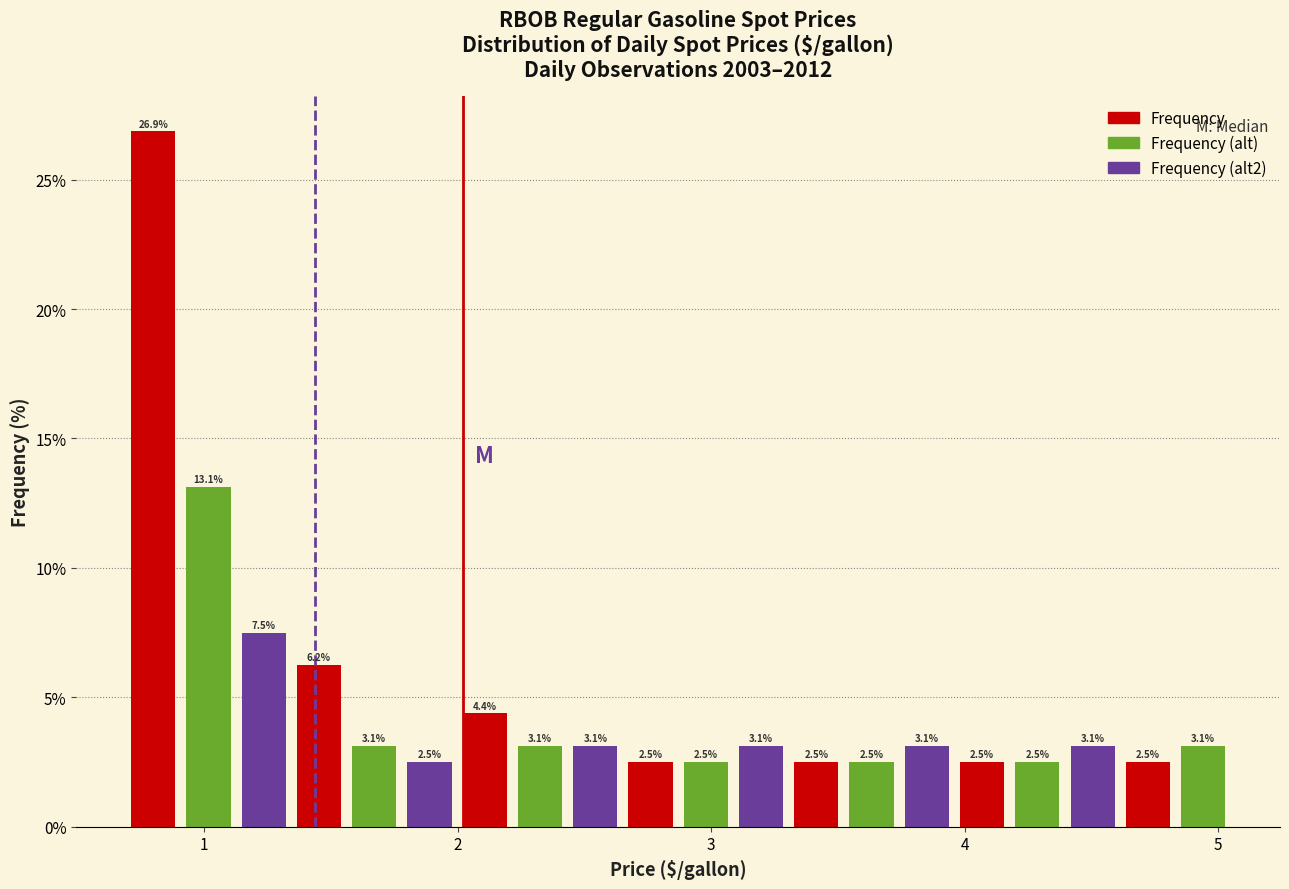

Read against the x-axis, roughly where is the centre of the tallest bar?

0.8